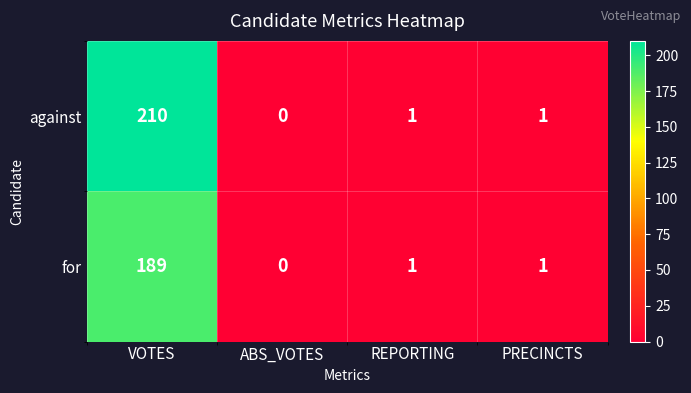

List the series in order of their peak value, lowest first.

for, against